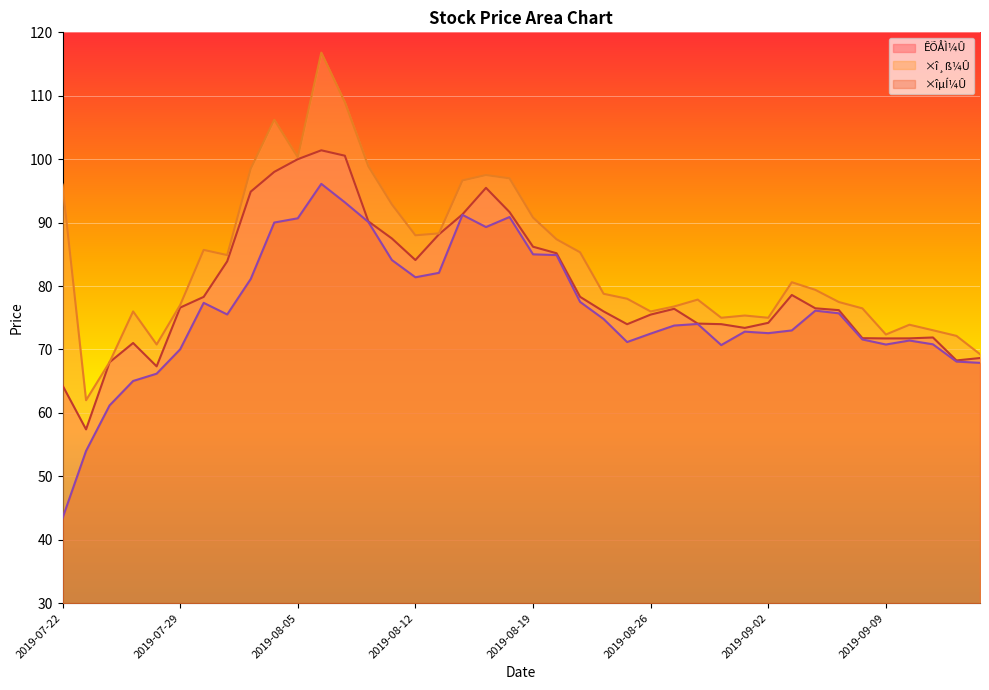

At how many categories does at least one series exceed 98?

6